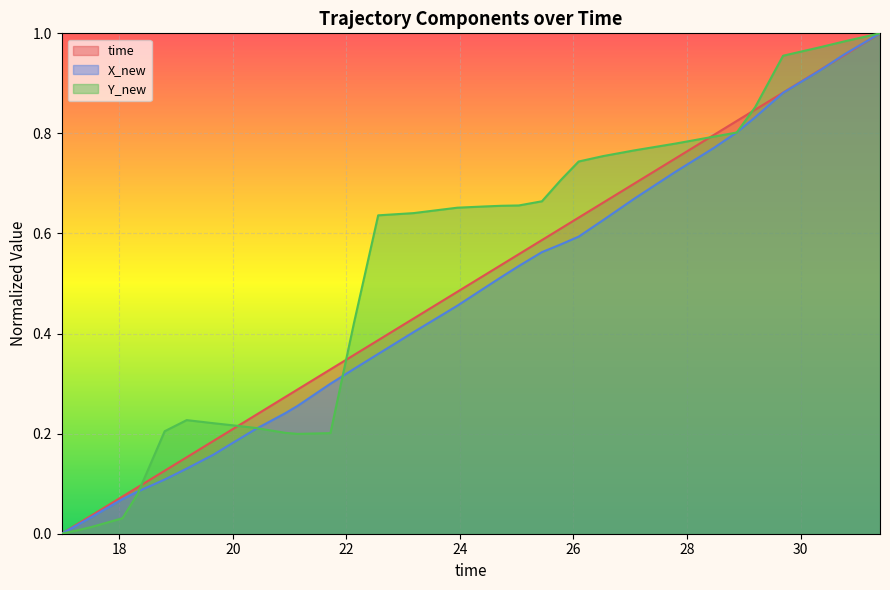

How many data points in time are above 0?

39